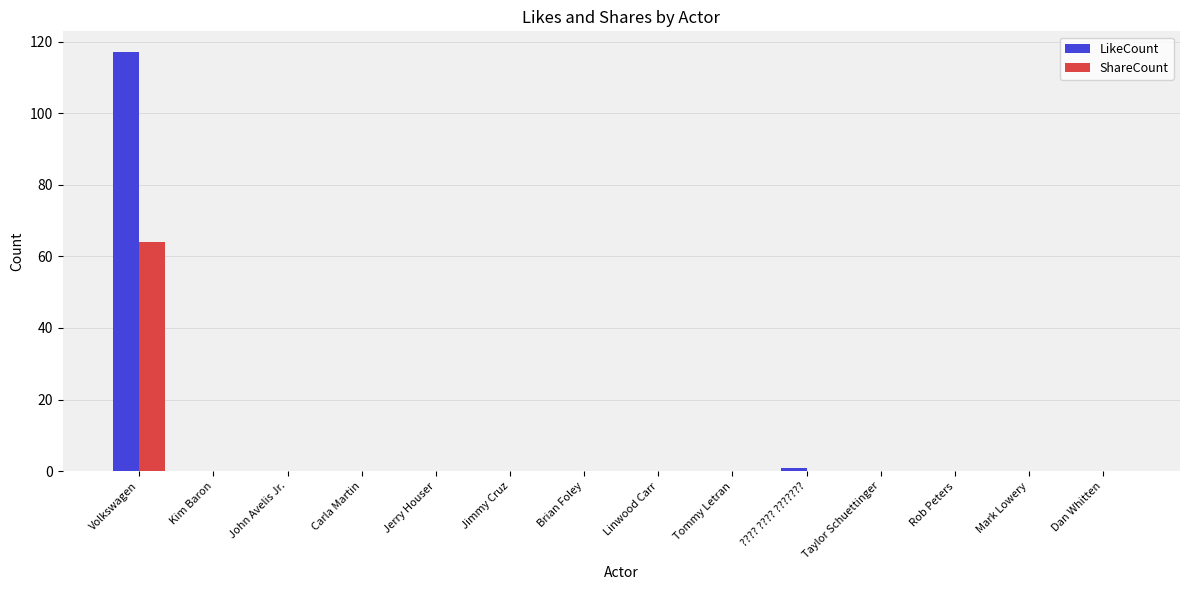

How many groups of bars are there?

14